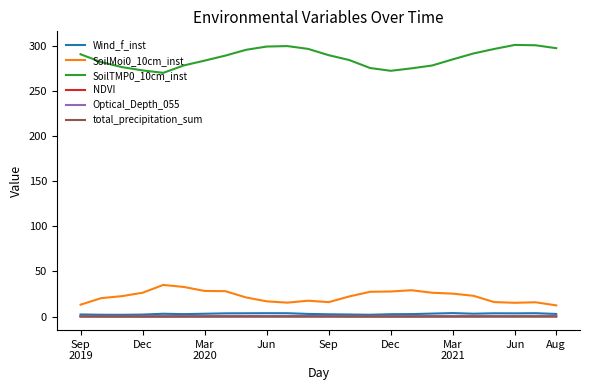

What is the greatest value displayed?

301.4